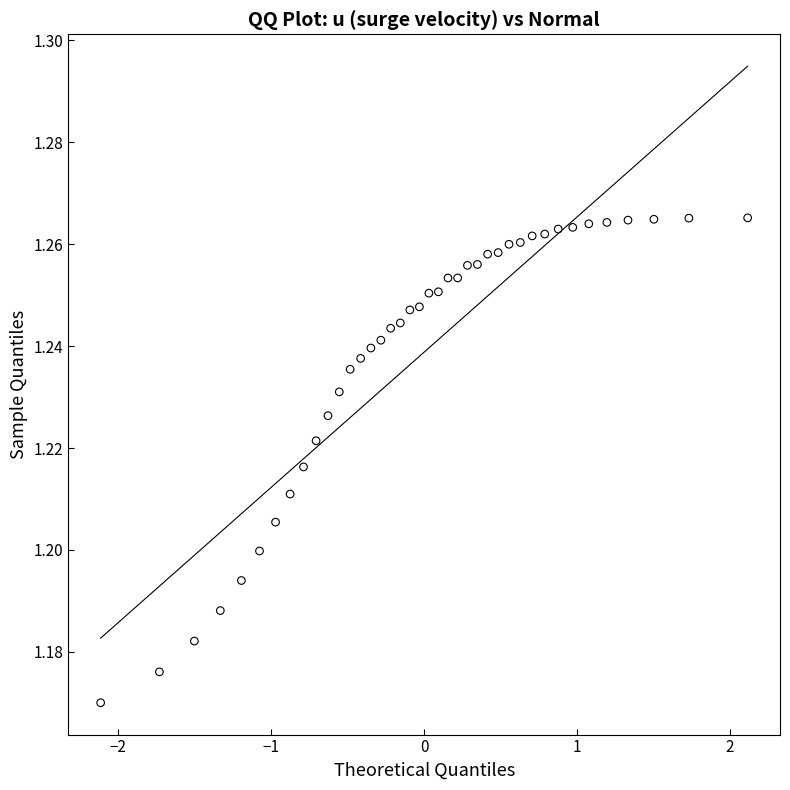

What is the range of X values (max minus min)?

4.2